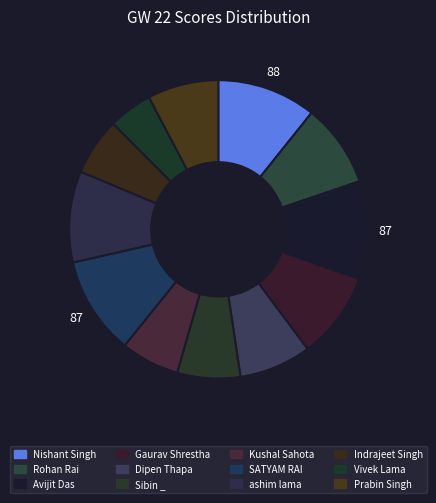

How many slices are in this pie chart?

12